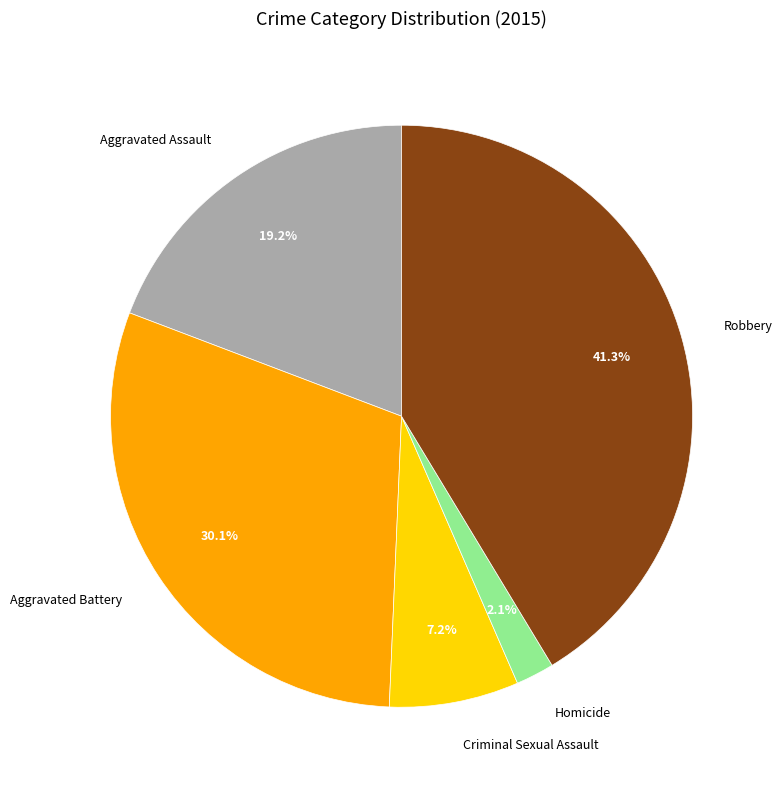

Do Robbery and Aggravated Battery together represent more than half of the pie?

Yes